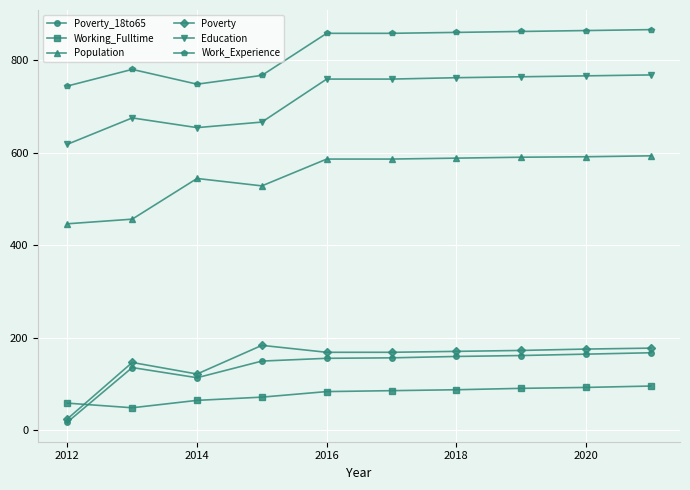

What is the average value of the Poverty series?

150